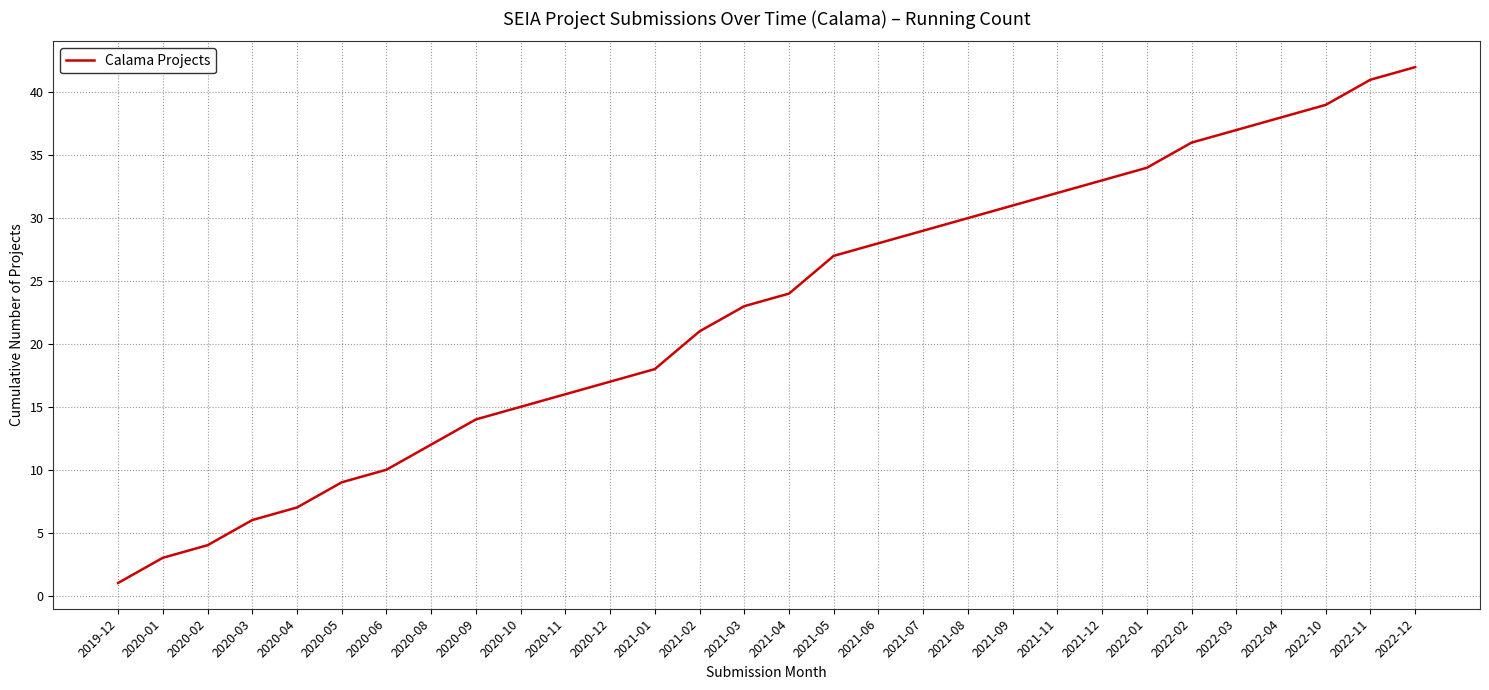

What is the smallest value displayed?

1